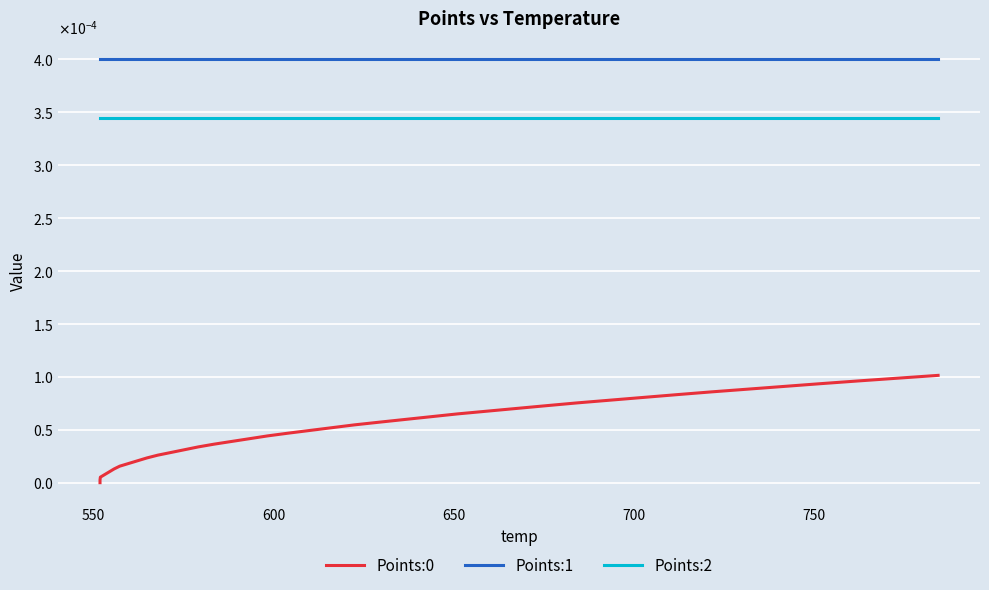

True or false: Points:0 and Points:2 intersect in this chart.

False